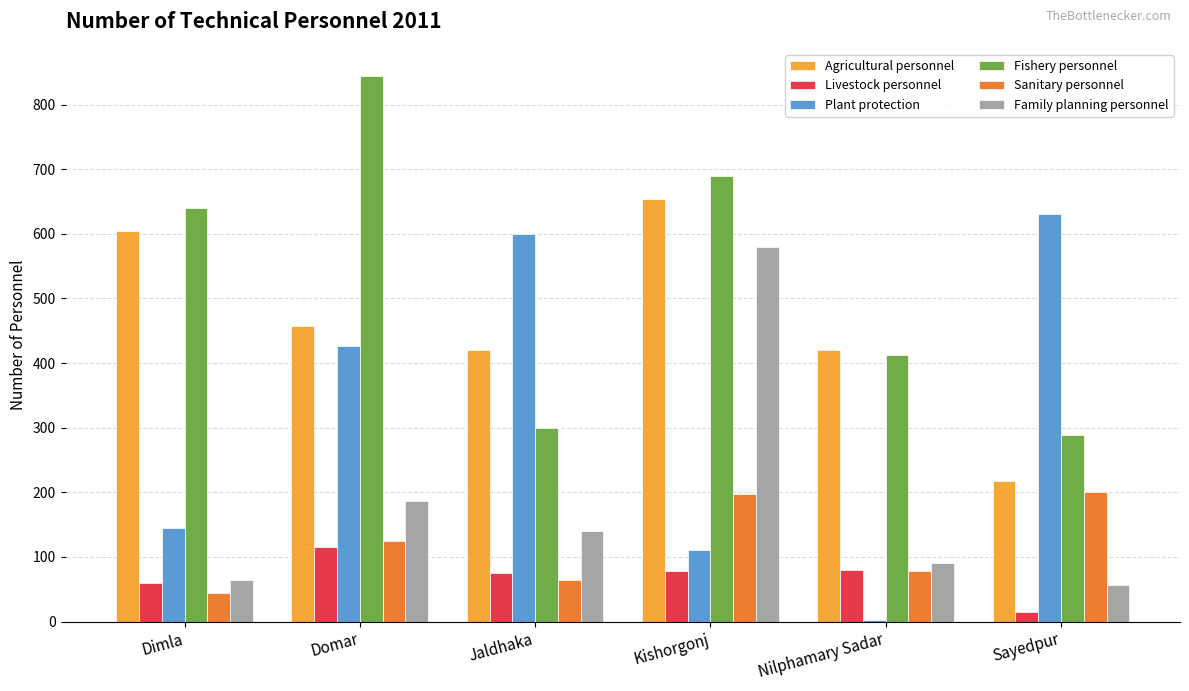

What is the average value of the Fishery personnel series?

529